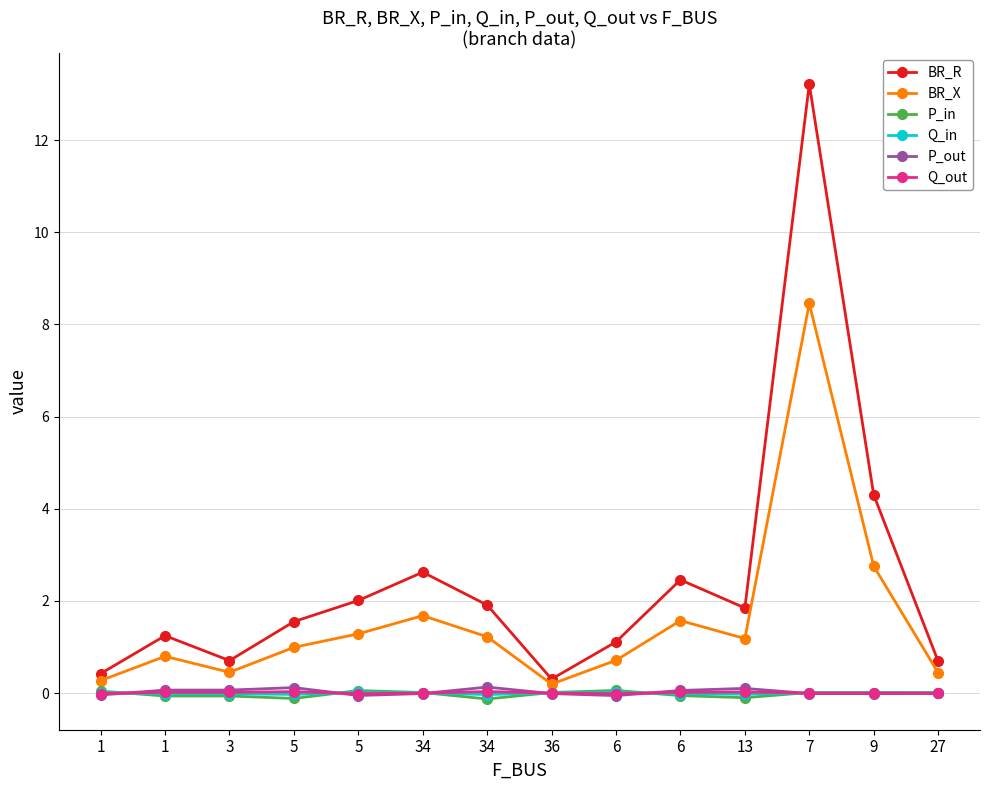

Which category has the lowest value across all series?

34